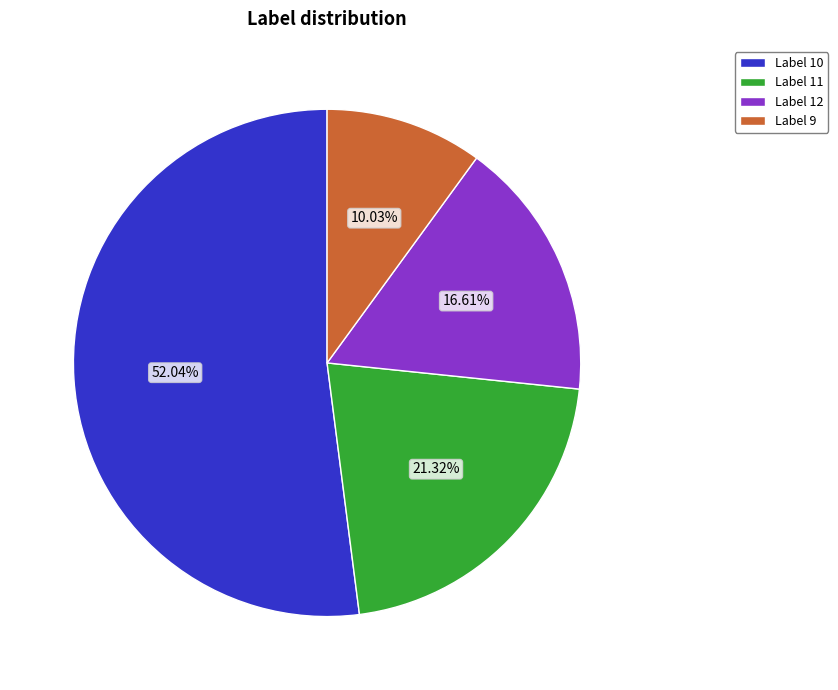

What is the largest slice in the pie chart?

Label 10